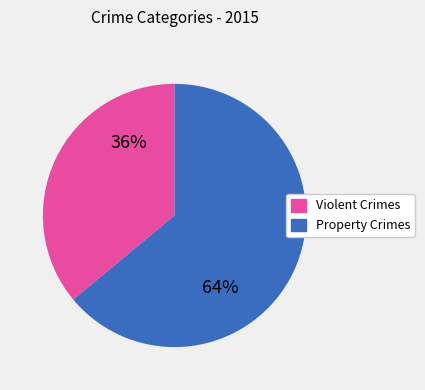

How many segments does this pie chart have?

2